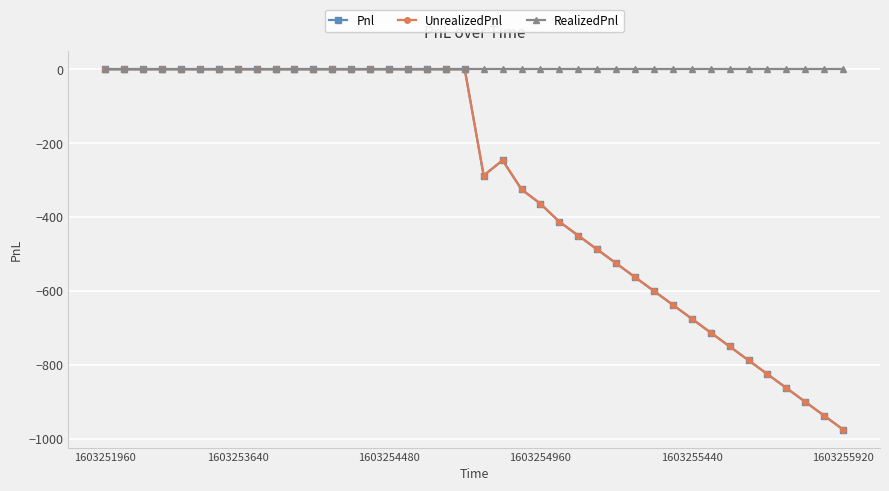

Is this an area chart (filled region under the line)?

No